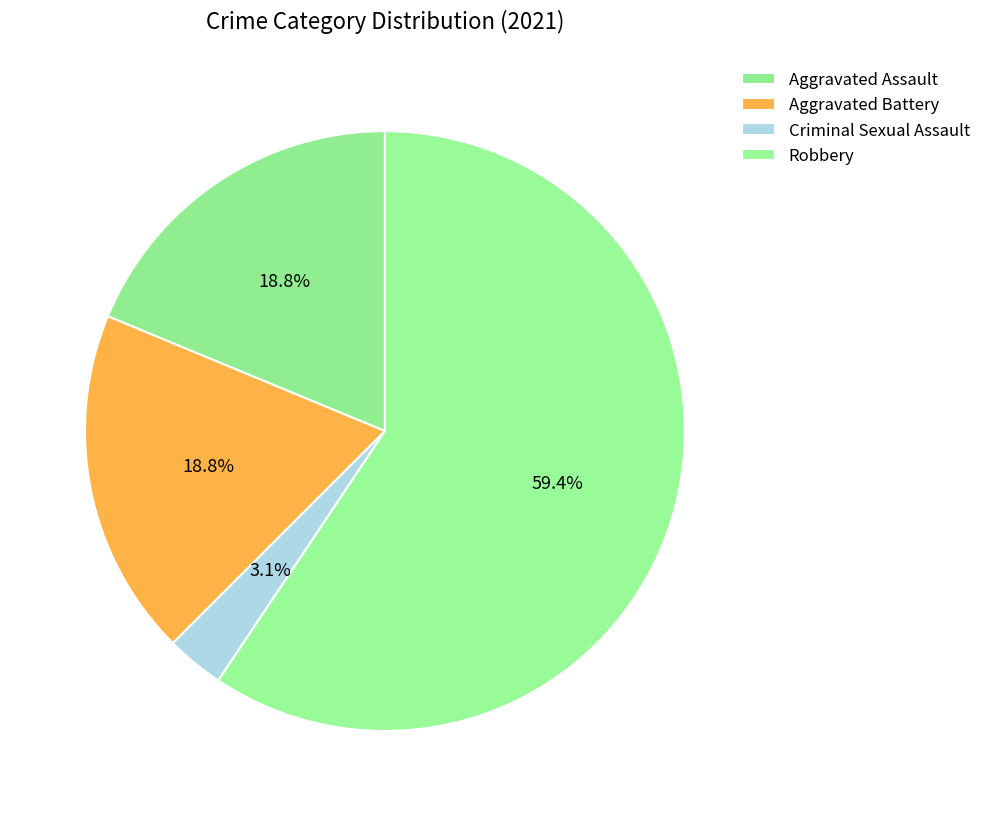

Does Robbery represent more than half of the total?

Yes